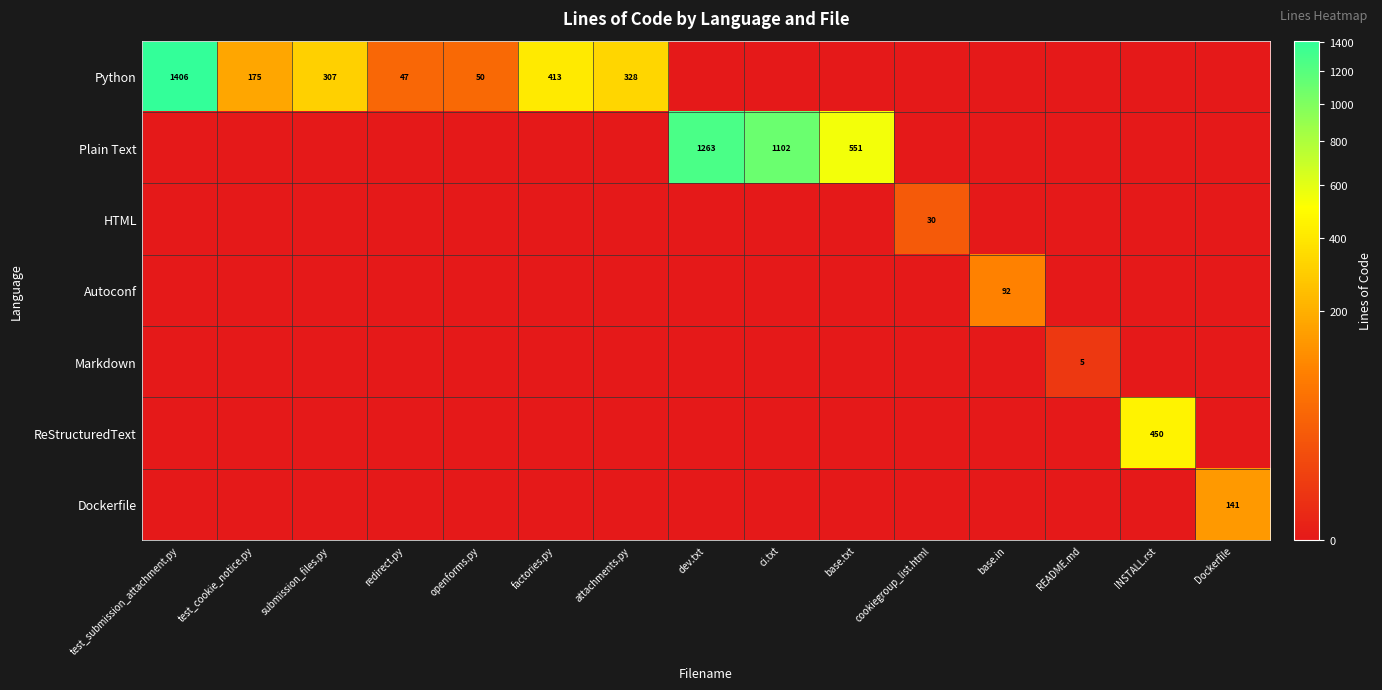

Which label corresponds to the smallest value in the chart?

dev.txt